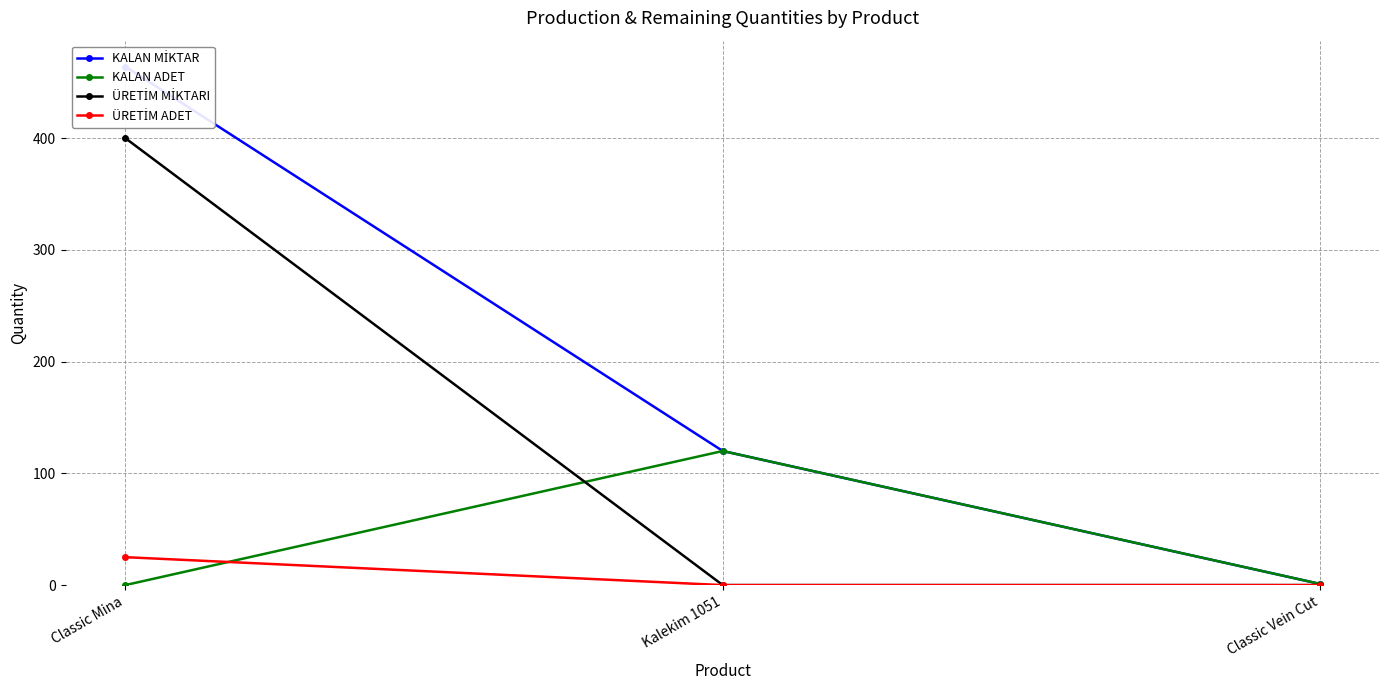

Between Kalekim 1051 and Classic Vein Cut, which series saw the biggest shift?

KALAN MİKTAR